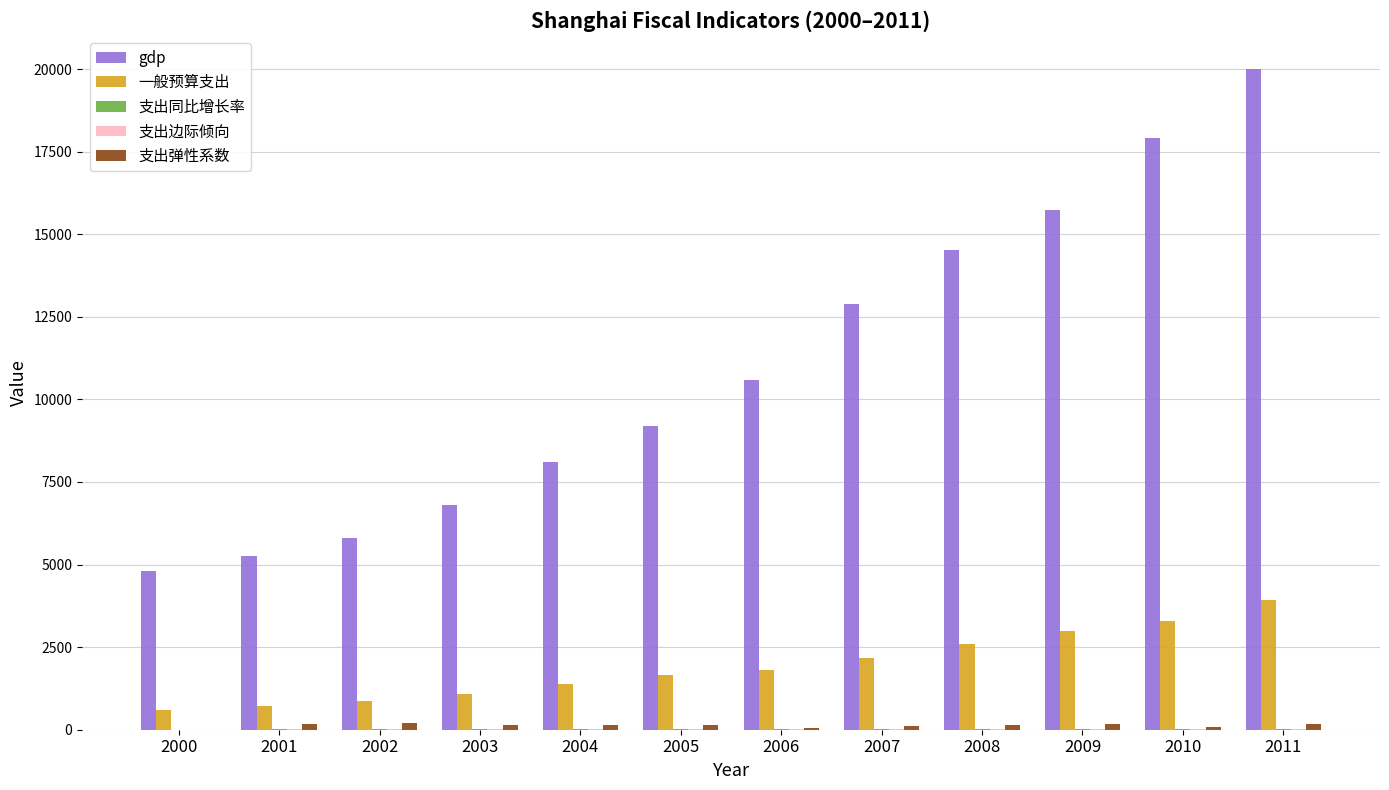

At which label does gdp reach its peak?

2011